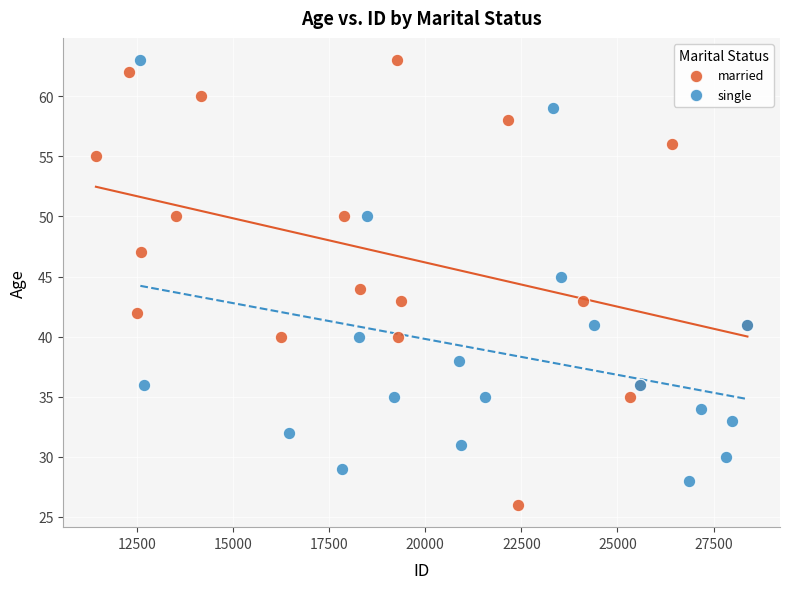

Which series has the largest Y range (max minus min)?

married